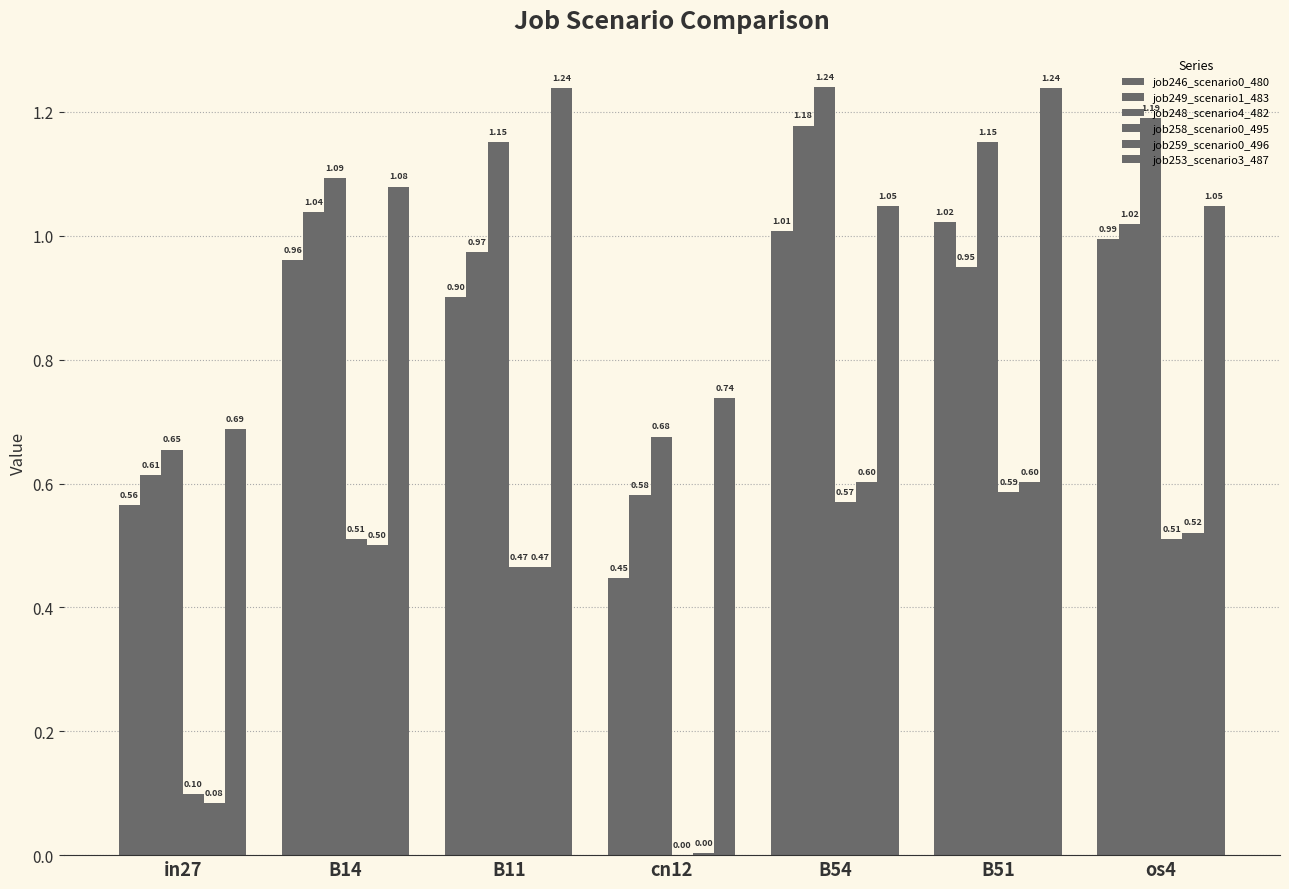

What is the spread (max minus min) of values at in27?

0.6